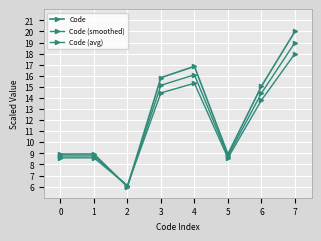

Reading right to left, transcribe all the data shown in this chart.

Code: 7=20.0	6=15.1	5=8.9	4=16.9	3=15.8	2=6.0	1=8.9	0=8.9
Code (smoothed): 7=18.0	6=13.8	5=8.6	4=15.3	3=14.5	2=6.1	1=8.6	0=8.6
Code (avg): 7=19.0	6=14.4	5=8.8	4=16.1	3=15.1	2=6.0	1=8.8	0=8.8